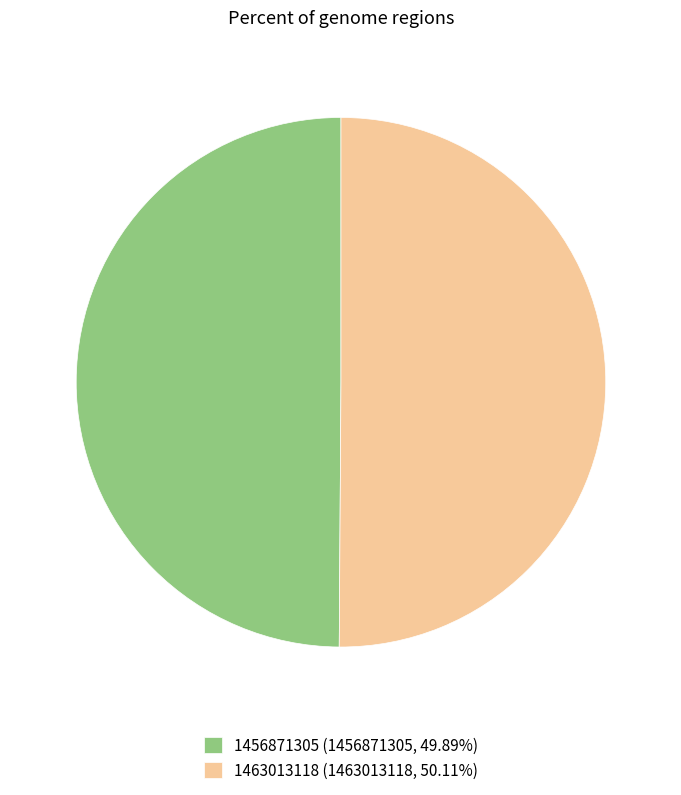

Do 1463013118 and 1456871305 together represent more than half of the pie?

Yes